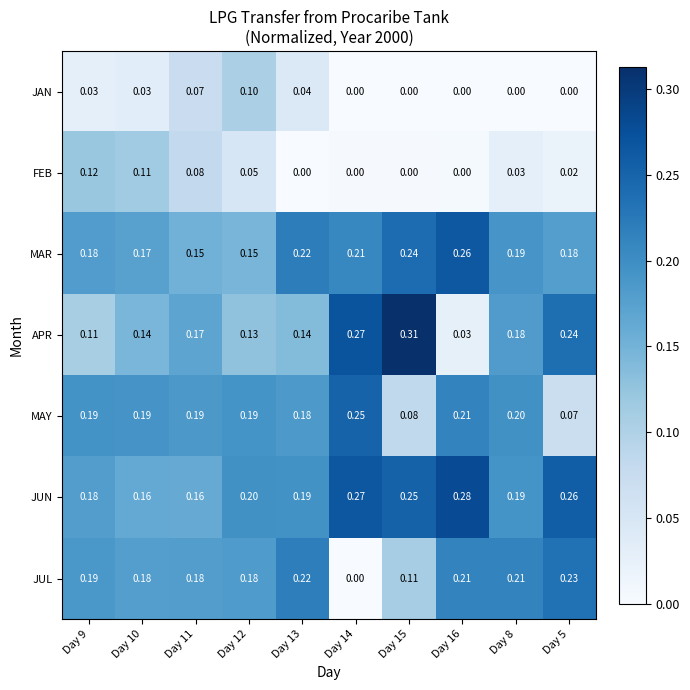

Which series has the largest range (max minus min)?

APR